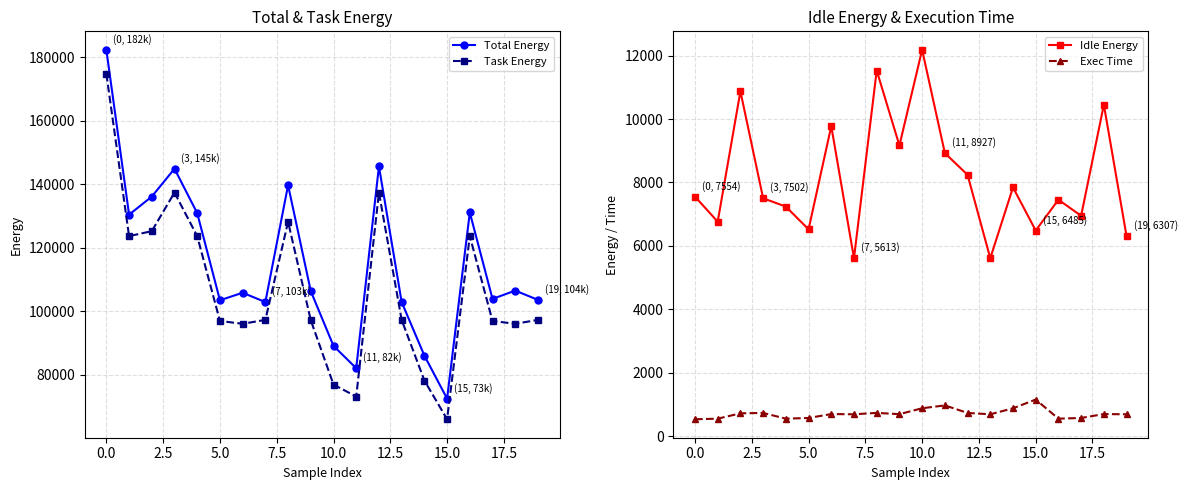

What position from the left is 15?

16